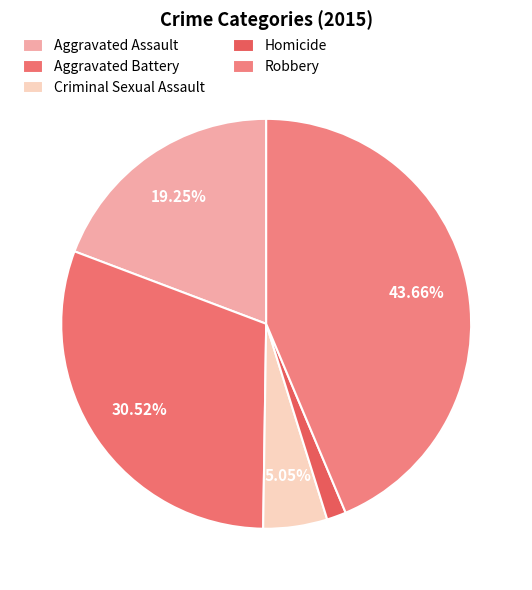

To the nearest percent, what is the difference between the largest and smallest slice percentages?

42%